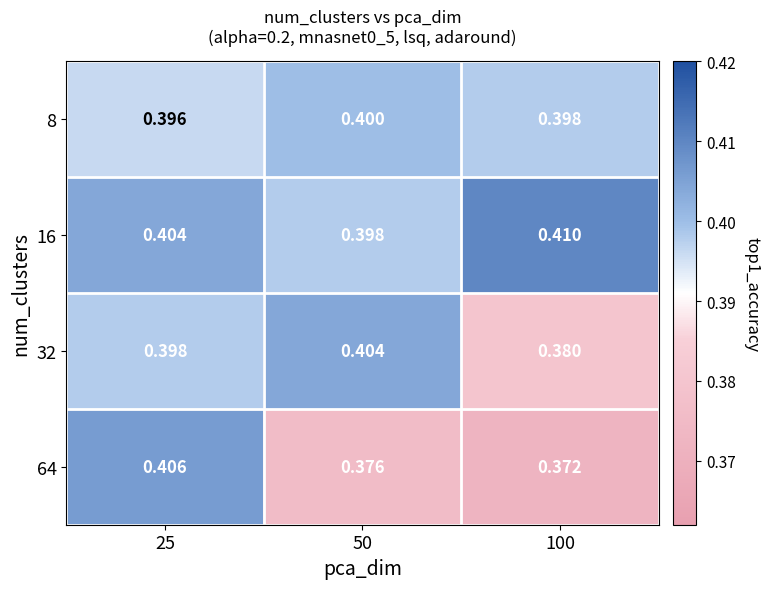

Is the value of 64 at 25 greater than the value of 8 at 25?

Yes